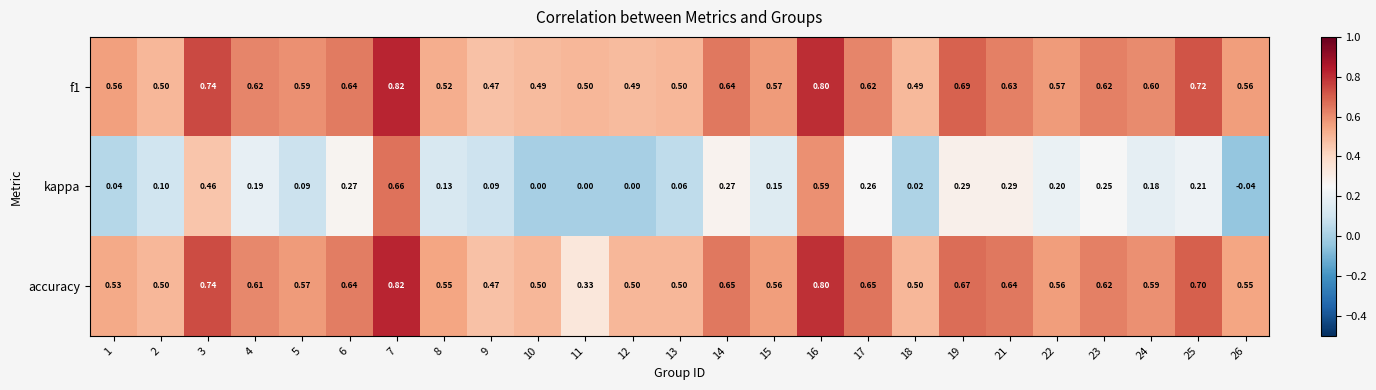

Which series changed the most between 3 and 5?

kappa